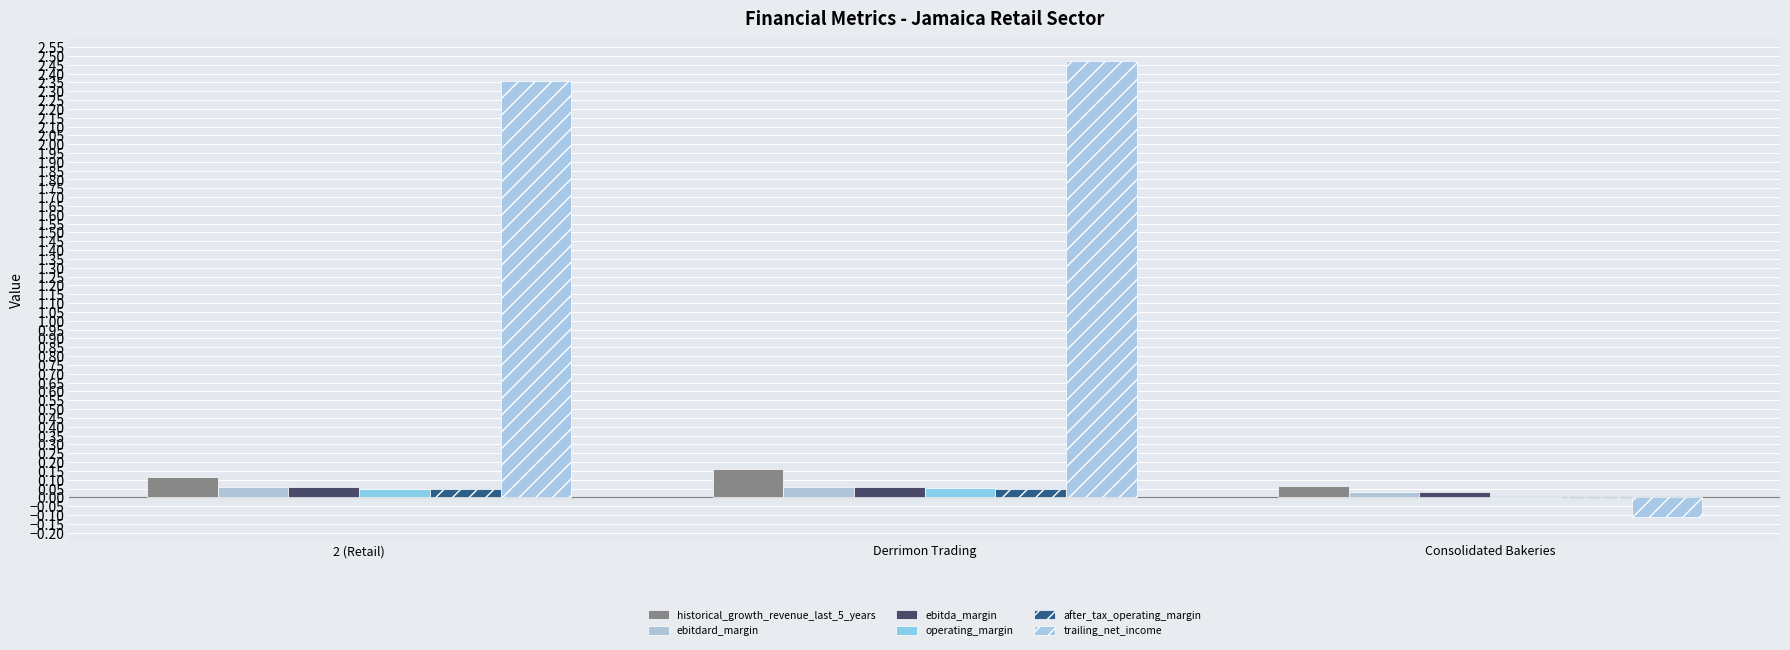

How many values in the after_tax_operating_margin series exceed 0?

2